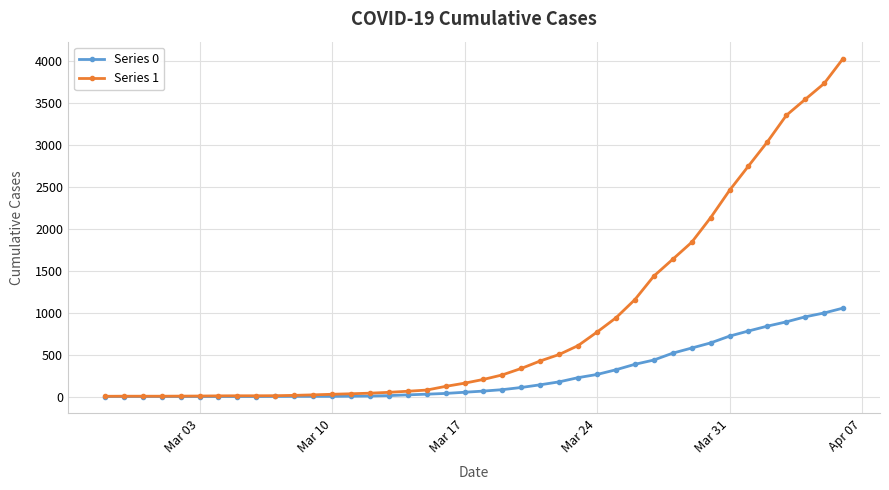

List the series in order of their peak value, highest first.

Series 1, Series 0